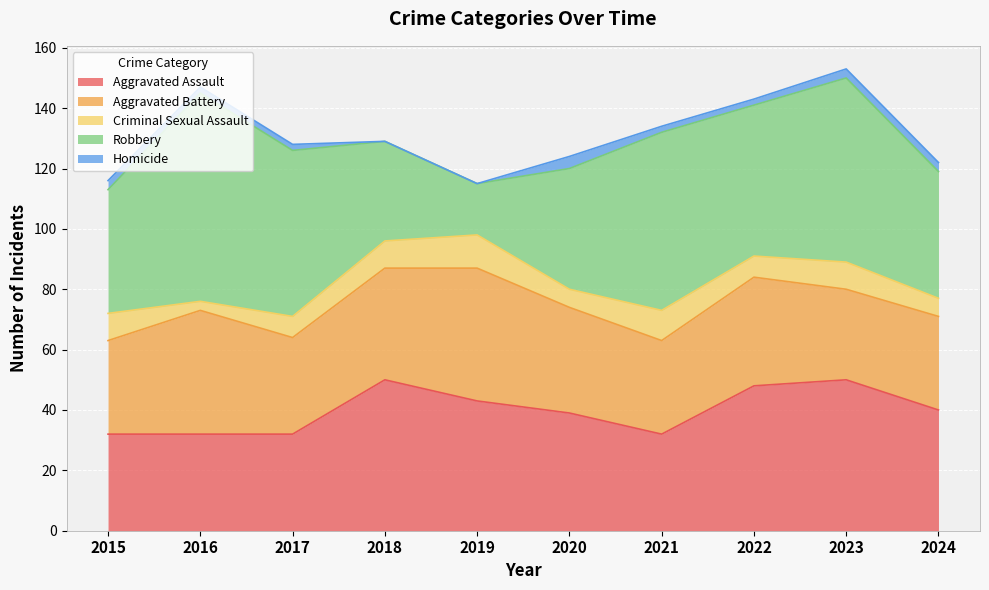

Where is the first local maximum for Robbery?

2016